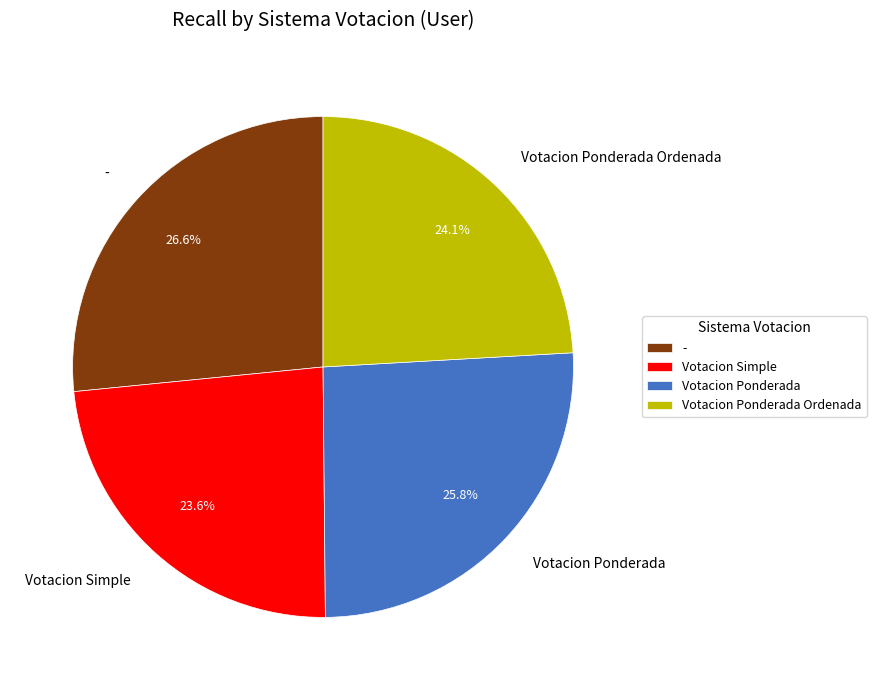

What is the ratio of the value at Votacion Simple to the value at Votacion Ponderada Ordenada?

1.0